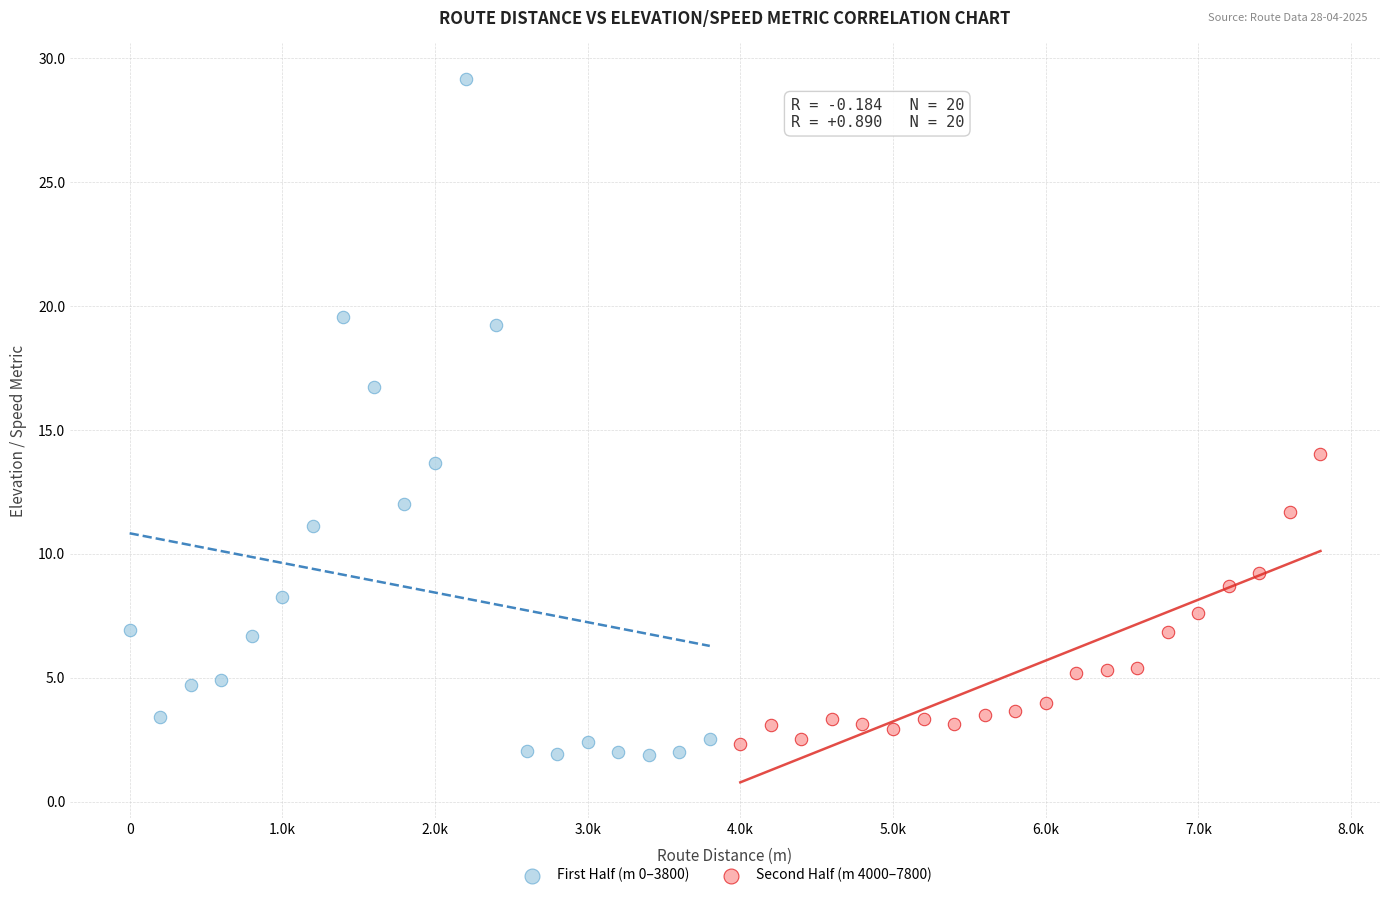

Which series has the widest spread of Y values?

First Half (m 0–3800)